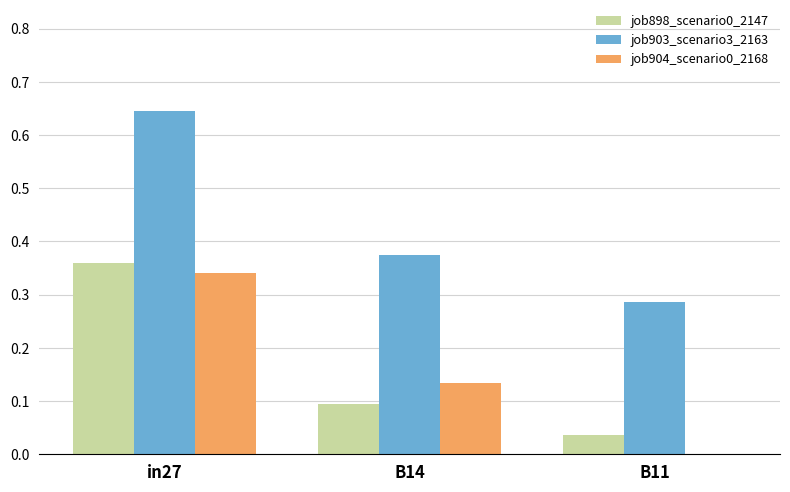

Does the chart contain stacked bars?

No